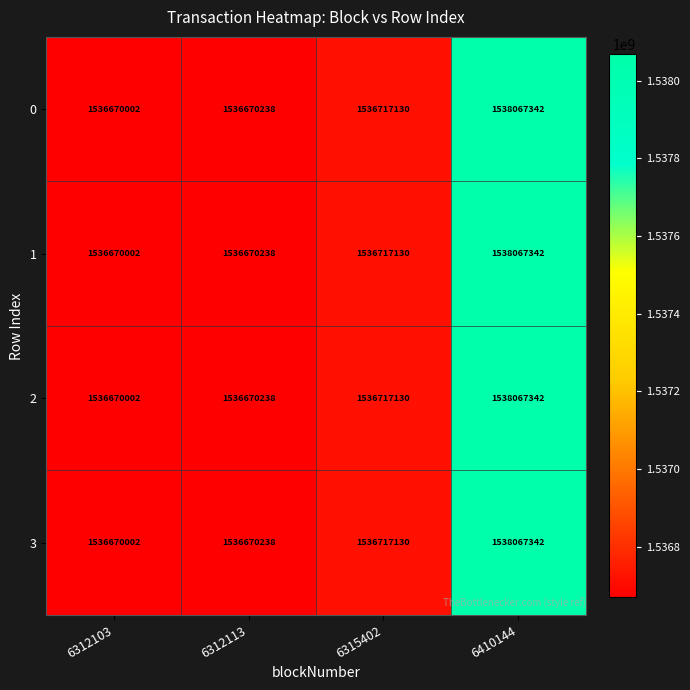

Rank the categories by 0 value from lowest to highest.

6312103, 6312113, 6315402, 6410144